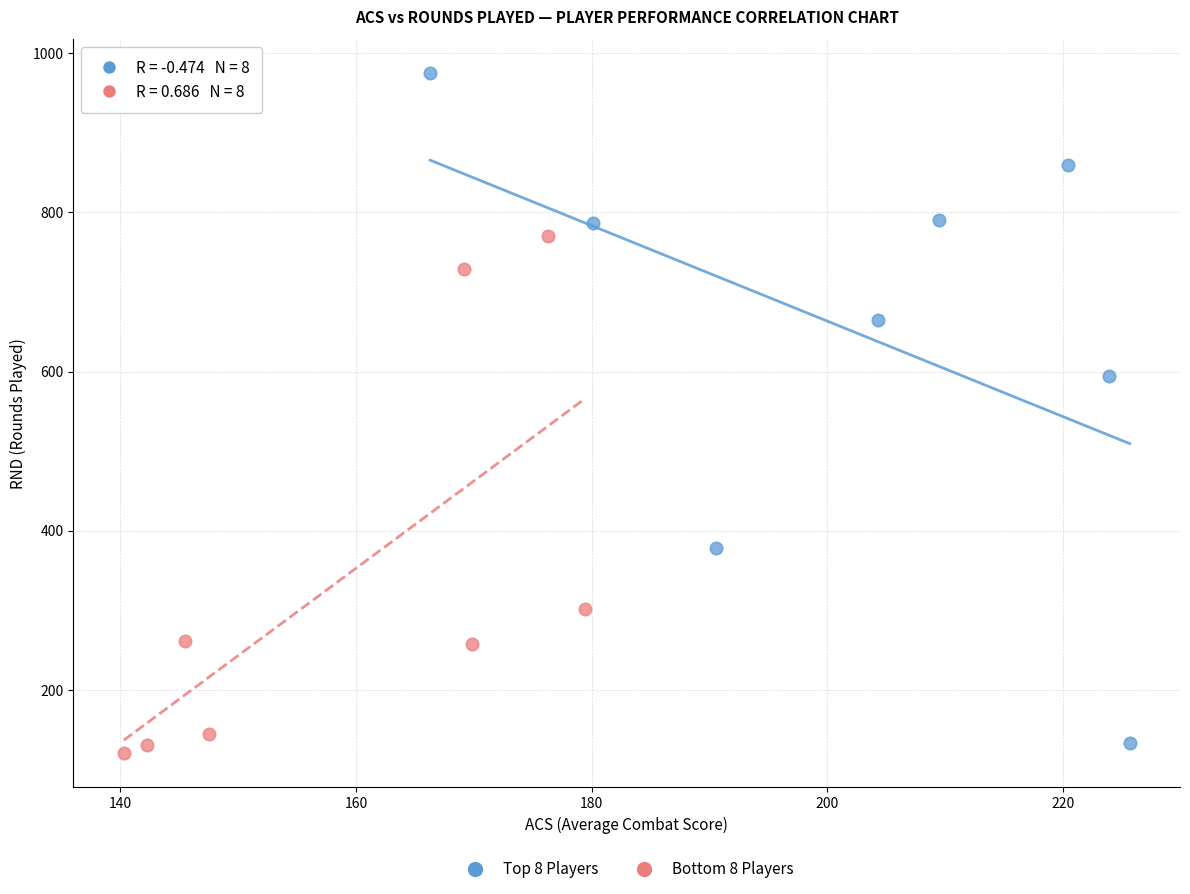

What are all the series names shown in the legend?

Top 8 Players, Bottom 8 Players